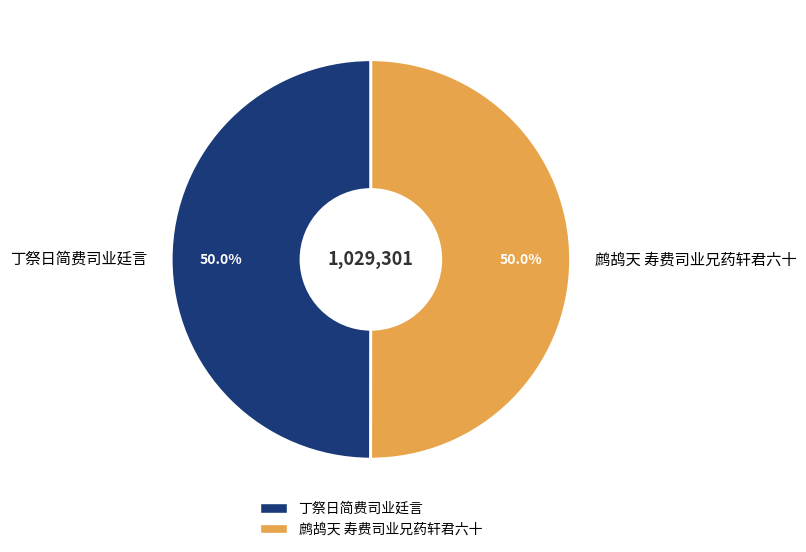

Is it true that 鹧鸪天 寿费司业兄药轩君六十 is 57% of the pie?

False